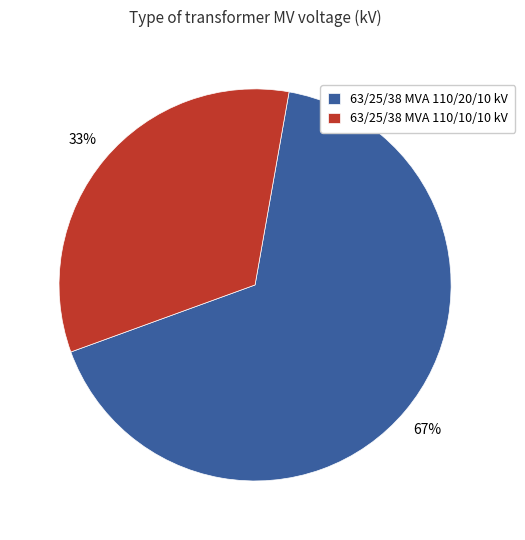

To the nearest percent, what percentage of the pie is 63/25/38 MVA 110/10/10 kV?

33%